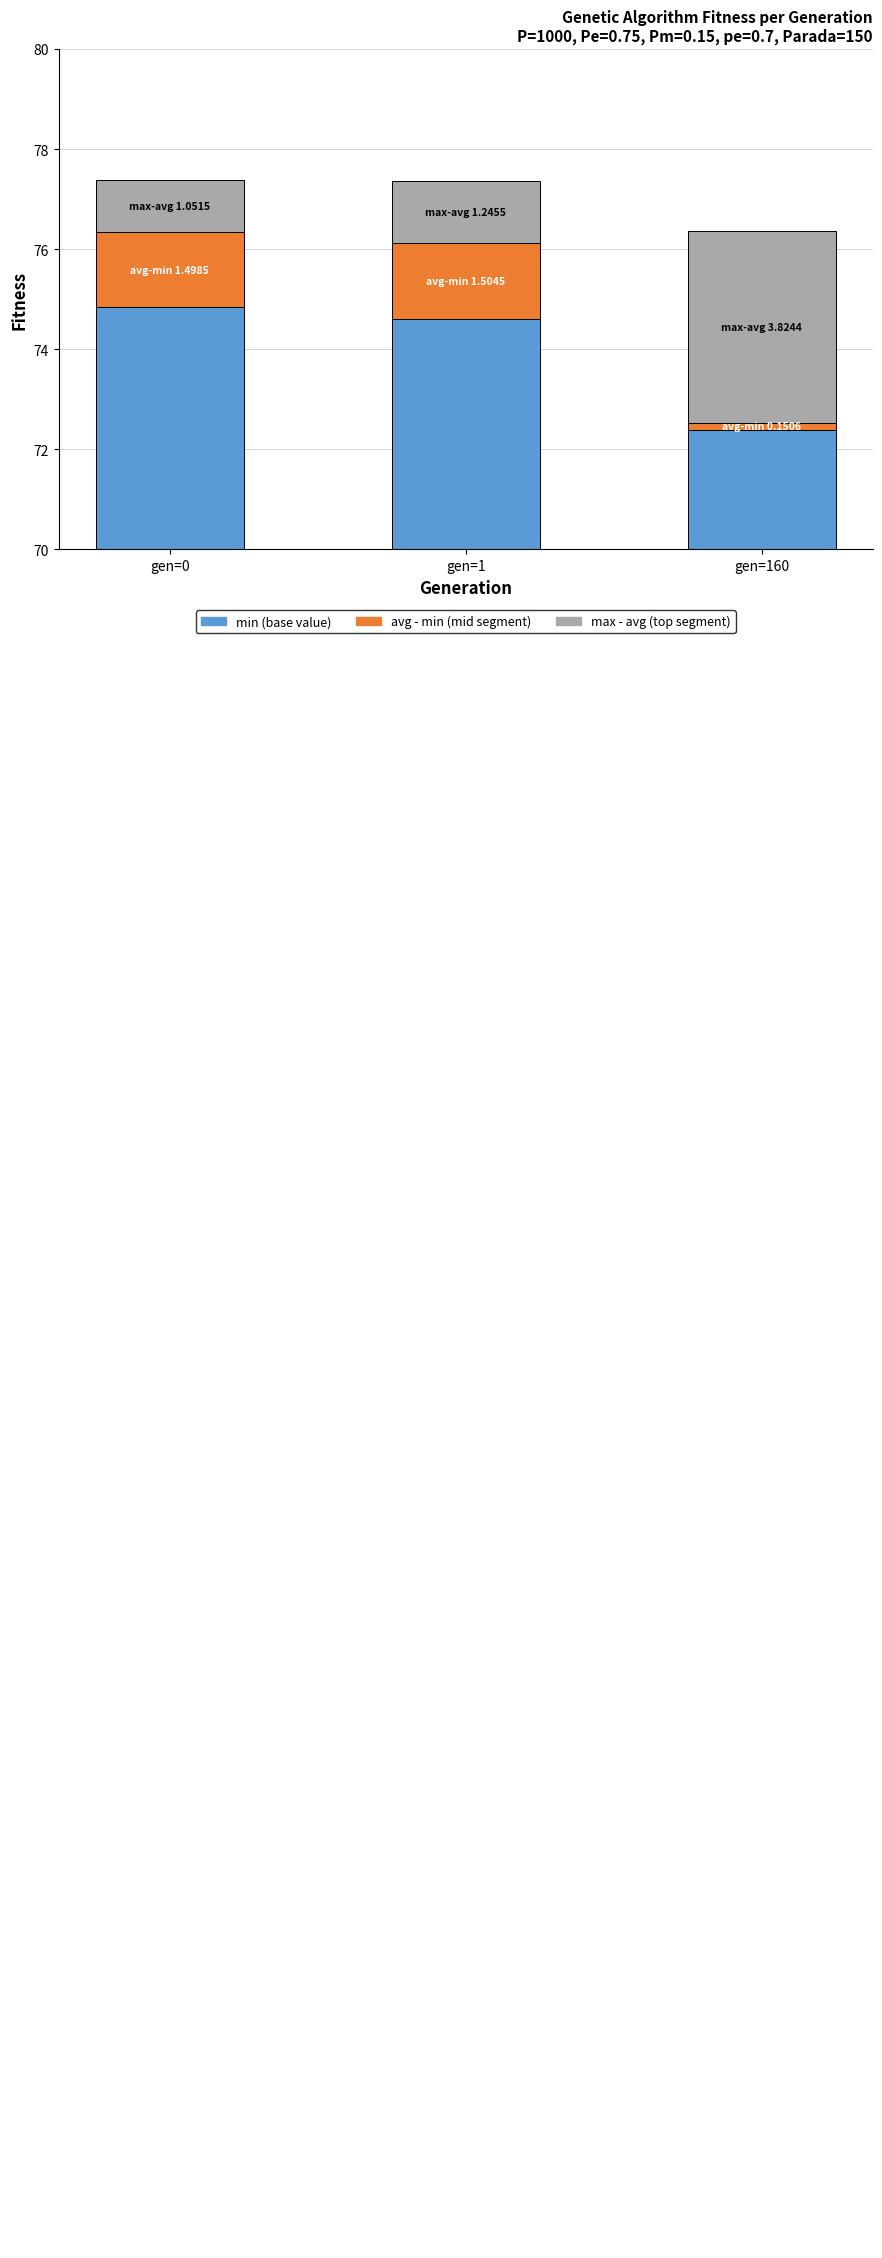

Which category has the lowest value across all series?

gen=160